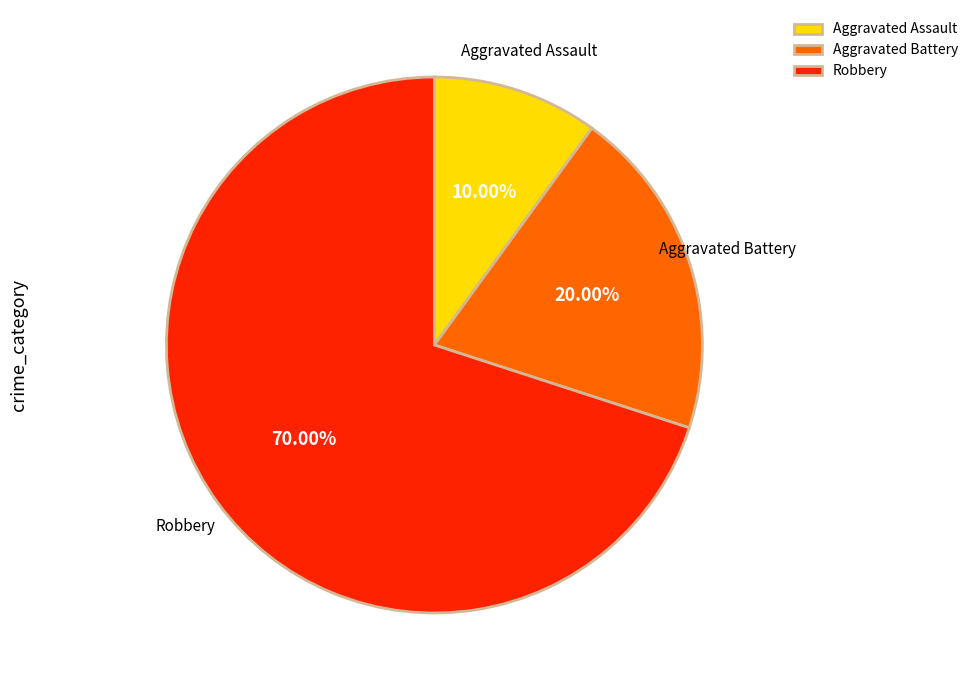

Rank the categories by value from lowest to highest.

Aggravated Assault, Aggravated Battery, Robbery